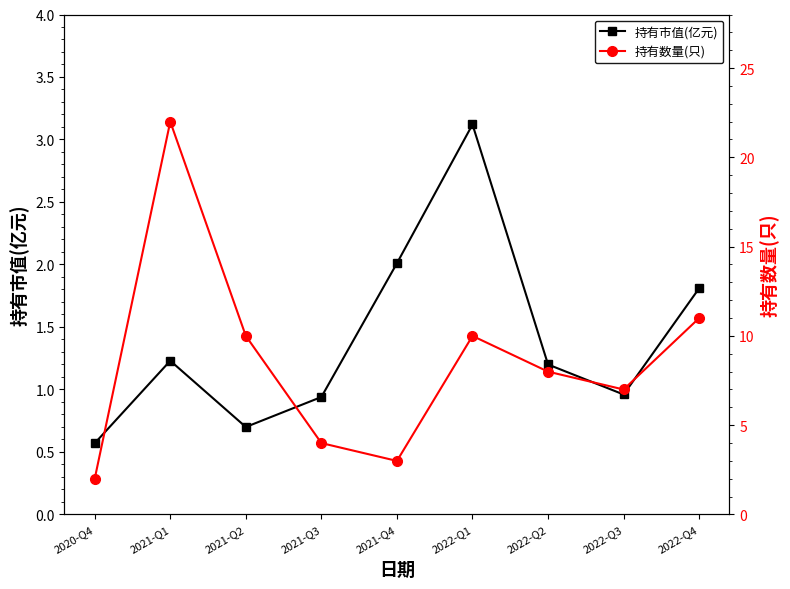

What position from the right is 2022-Q4?

1